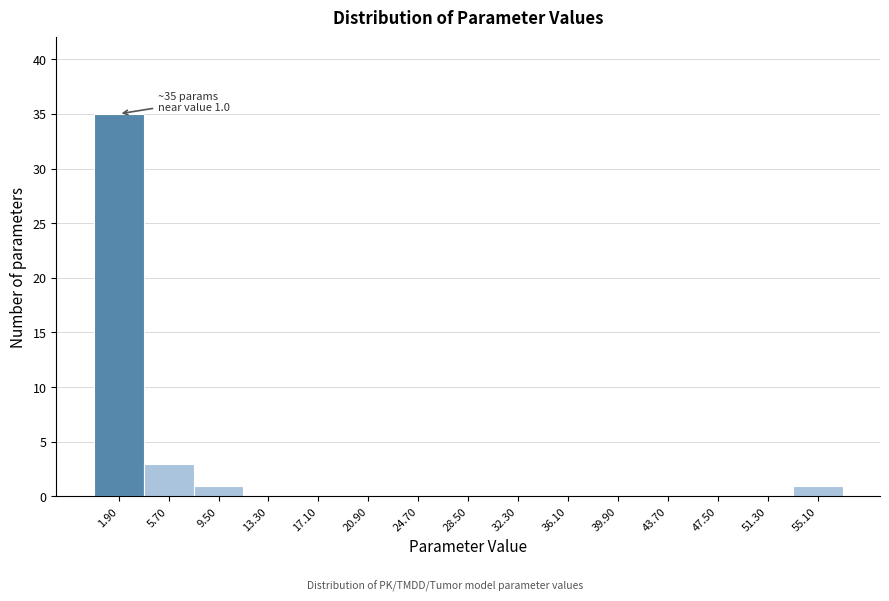

Over which range of the x-axis is the bar tallest?

0.0 to 3.8